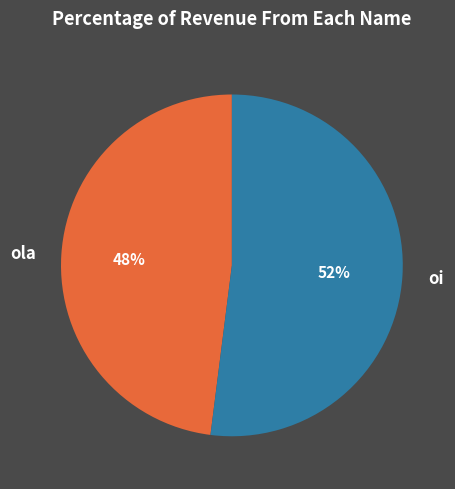

To the nearest percent, what is the difference between the largest and smallest slice percentages?

4%